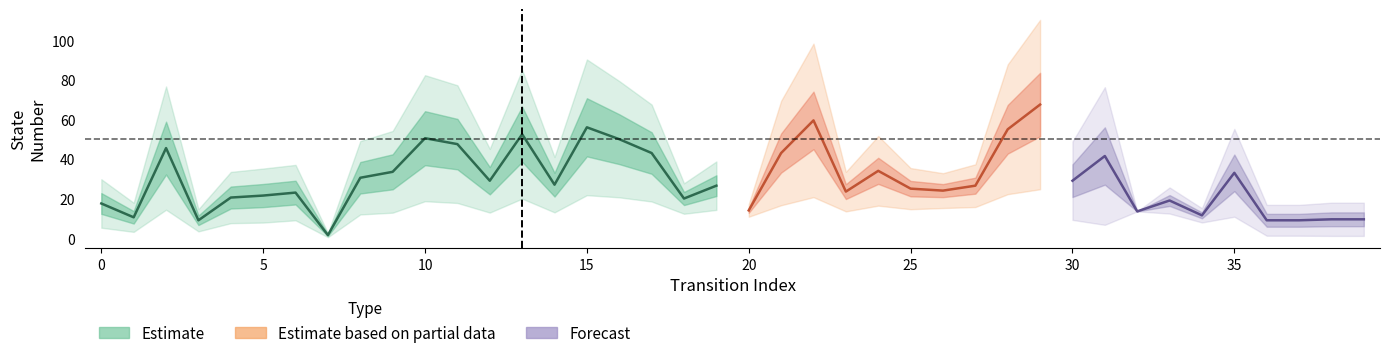

Approximately how many times larger is the value at 6 compared to 7?

15.3